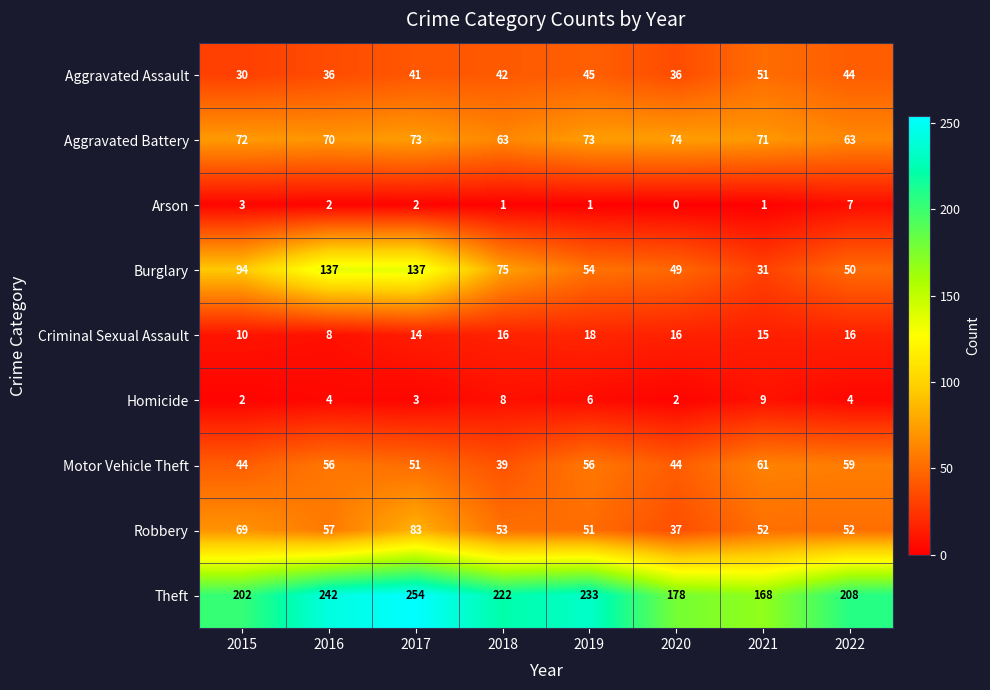

At 2022, list the series in order from largest to smallest.

Theft, Aggravated Battery, Motor Vehicle Theft, Robbery, Burglary, Aggravated Assault, Criminal Sexual Assault, Arson, Homicide